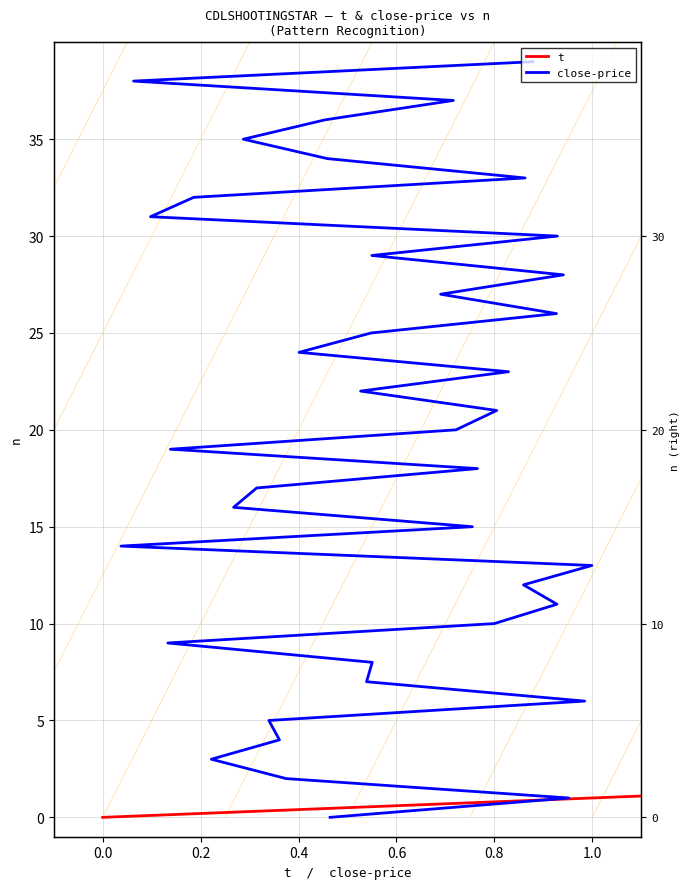

Where is t nearest to the value 19?

19